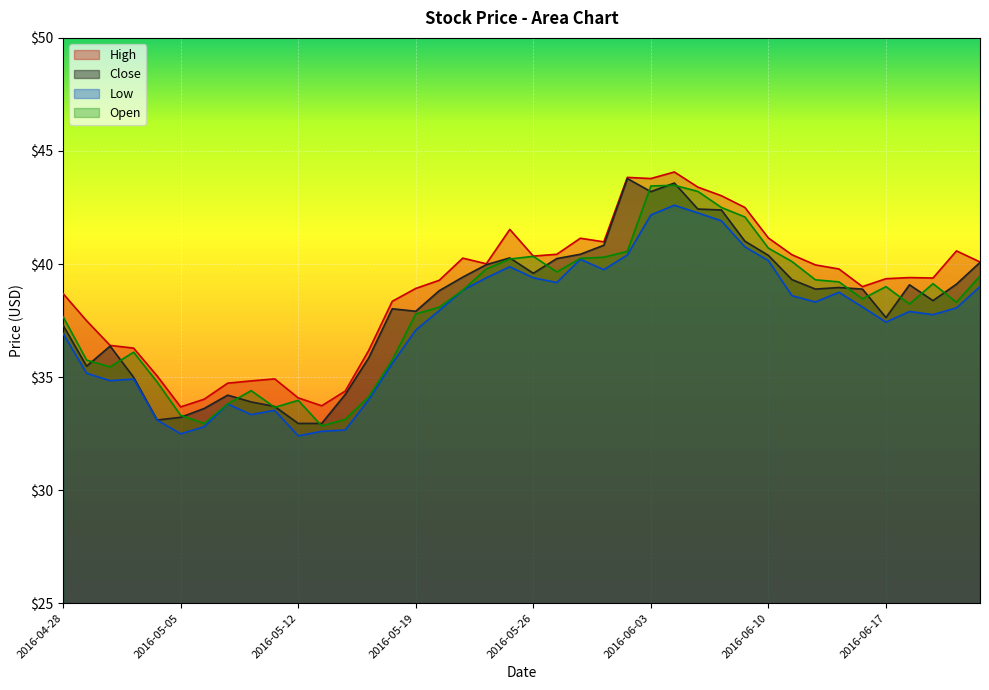

What is the value of the Open point at the 2nd from the left?

35.8